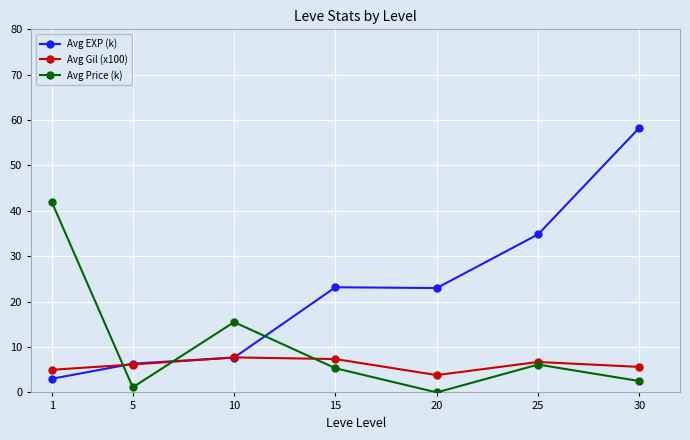

In Avg Price (k), how many points are lower than both neighbors (excluding endpoints)?

2